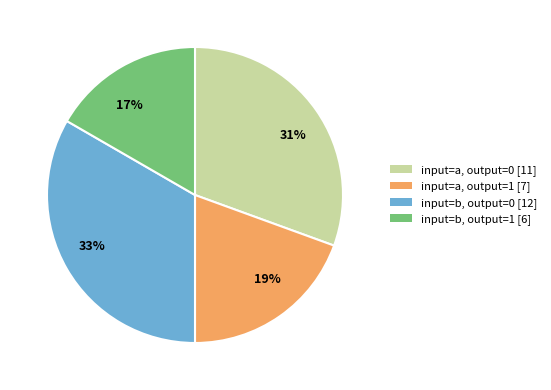

Between input=a, output=1 [7] and input=b, output=0 [12], which is larger?

input=b, output=0 [12]